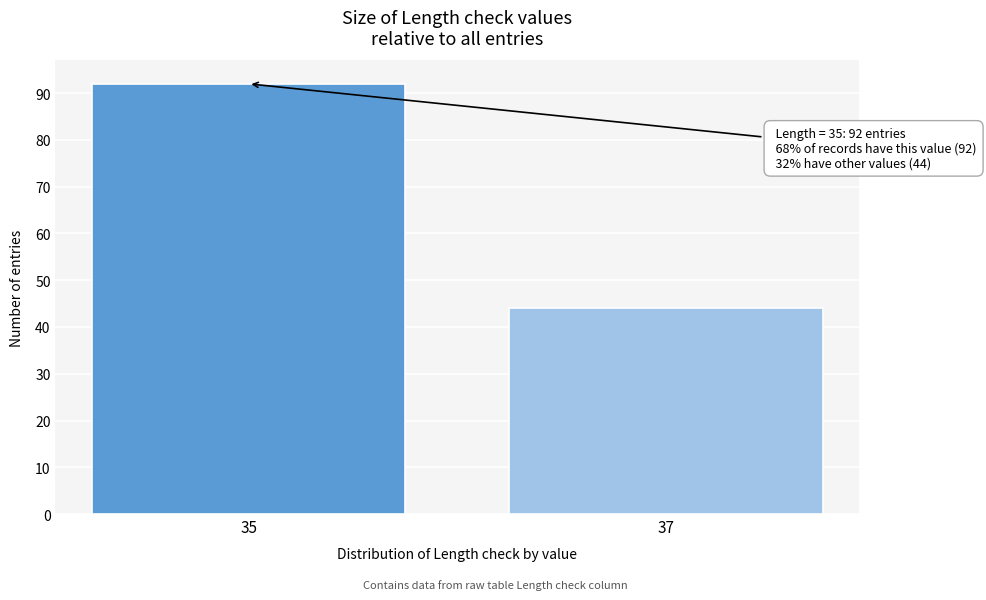

Reading left to right, list all the values displayed in this chart.

35=92	37=44